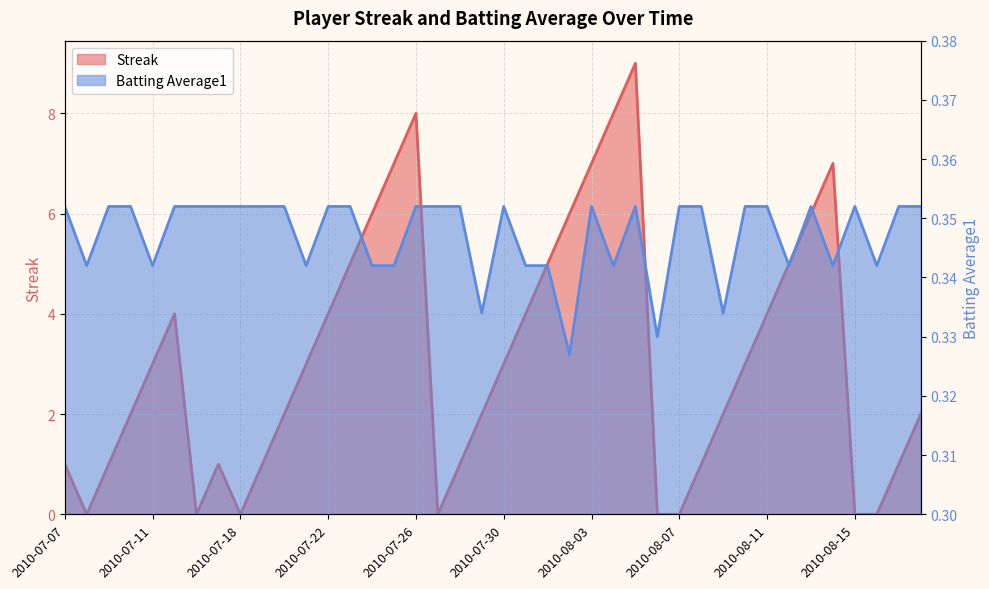

Rank the series by their maximum value, from highest to lowest.

Streak, Batting Average1